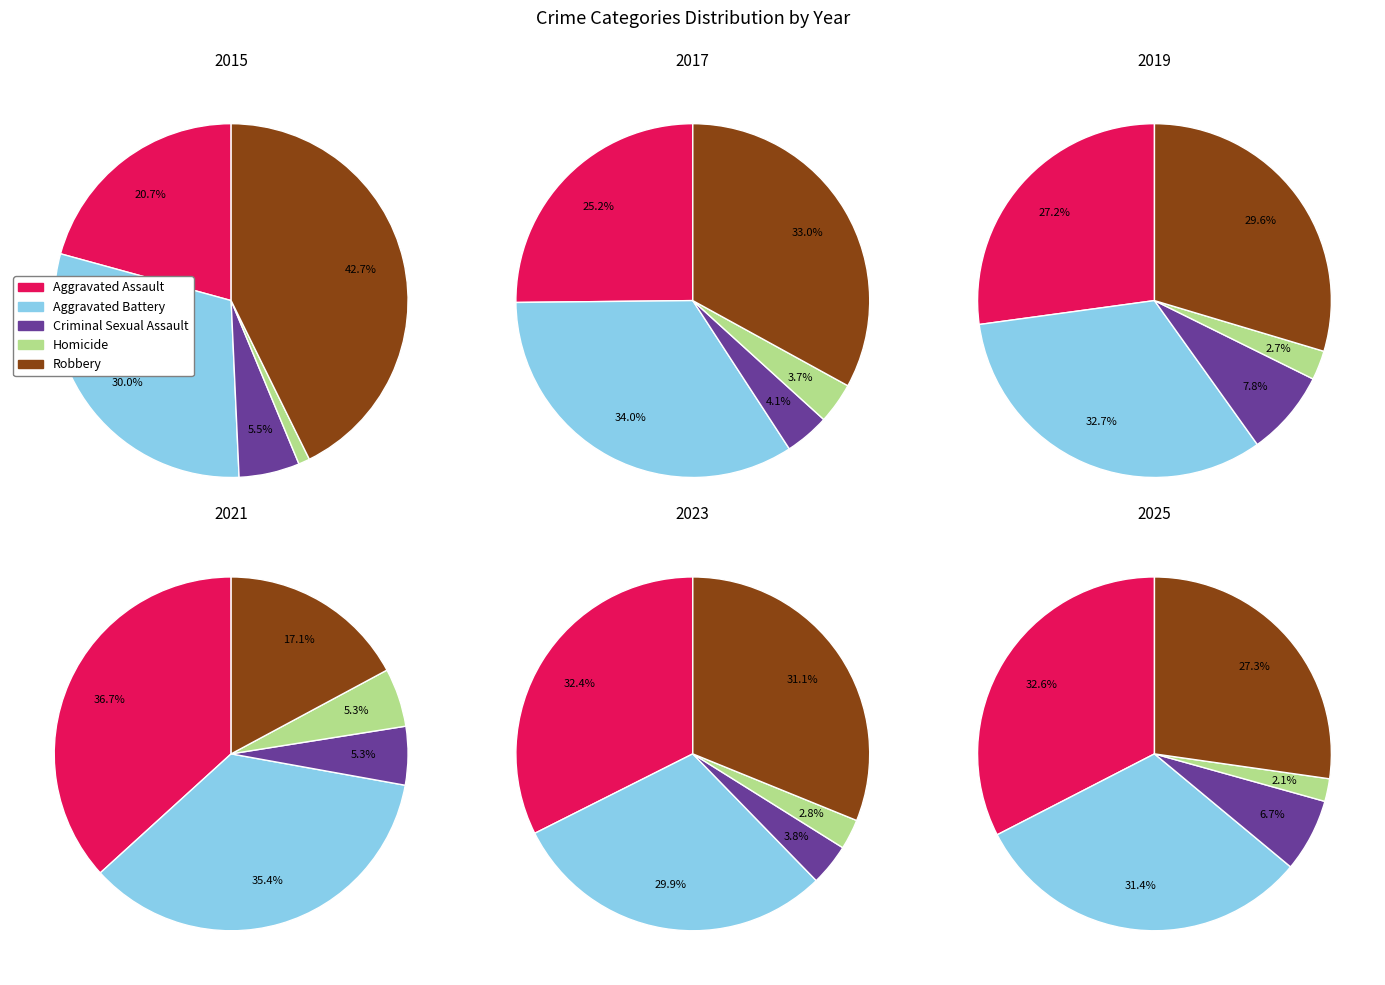

Combined, do 0 and 2 account for over 50%?

No